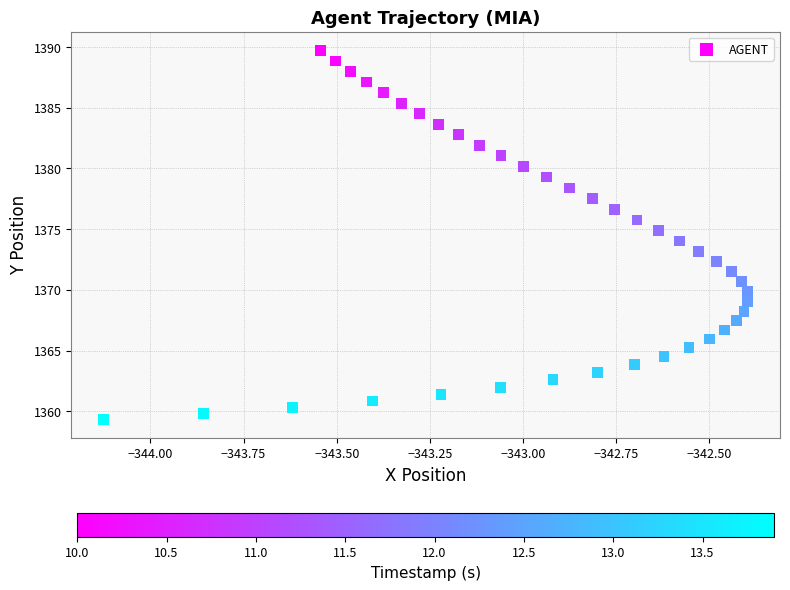

What is the range of Y values (max minus min)?

30.4